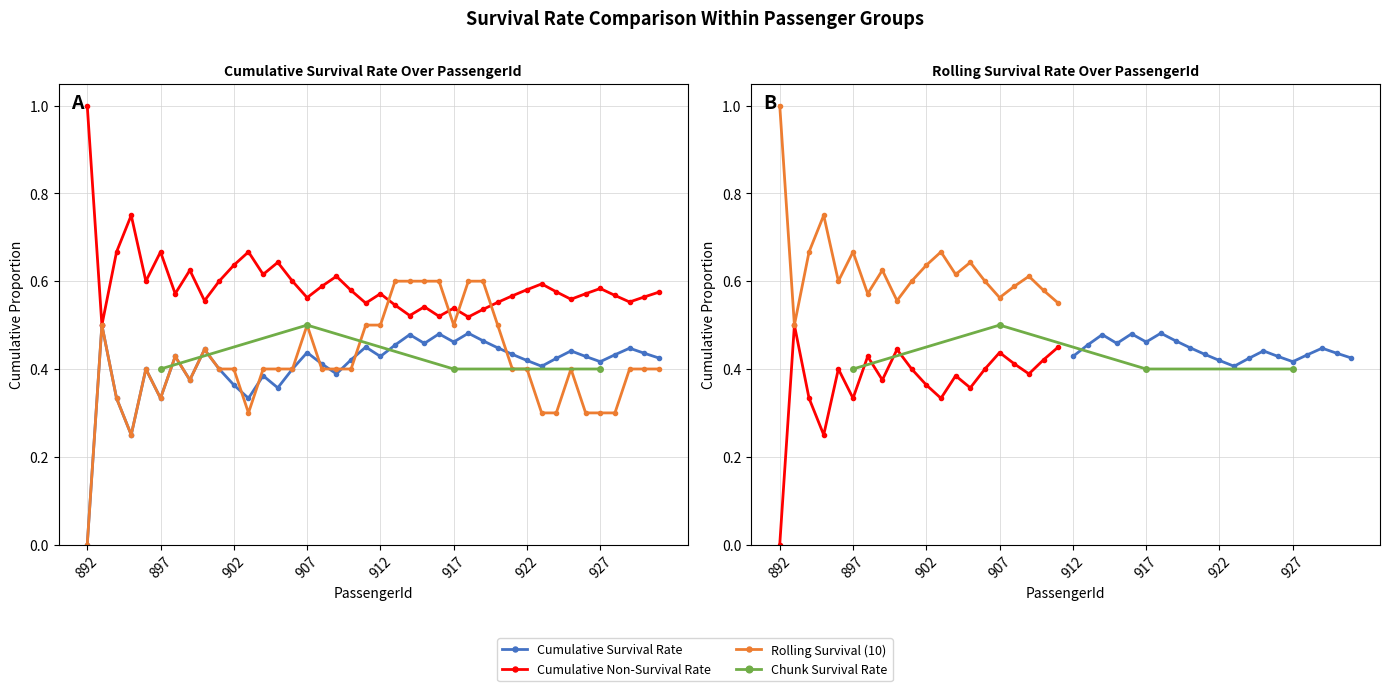

Which label corresponds to the smallest value in the chart?

892